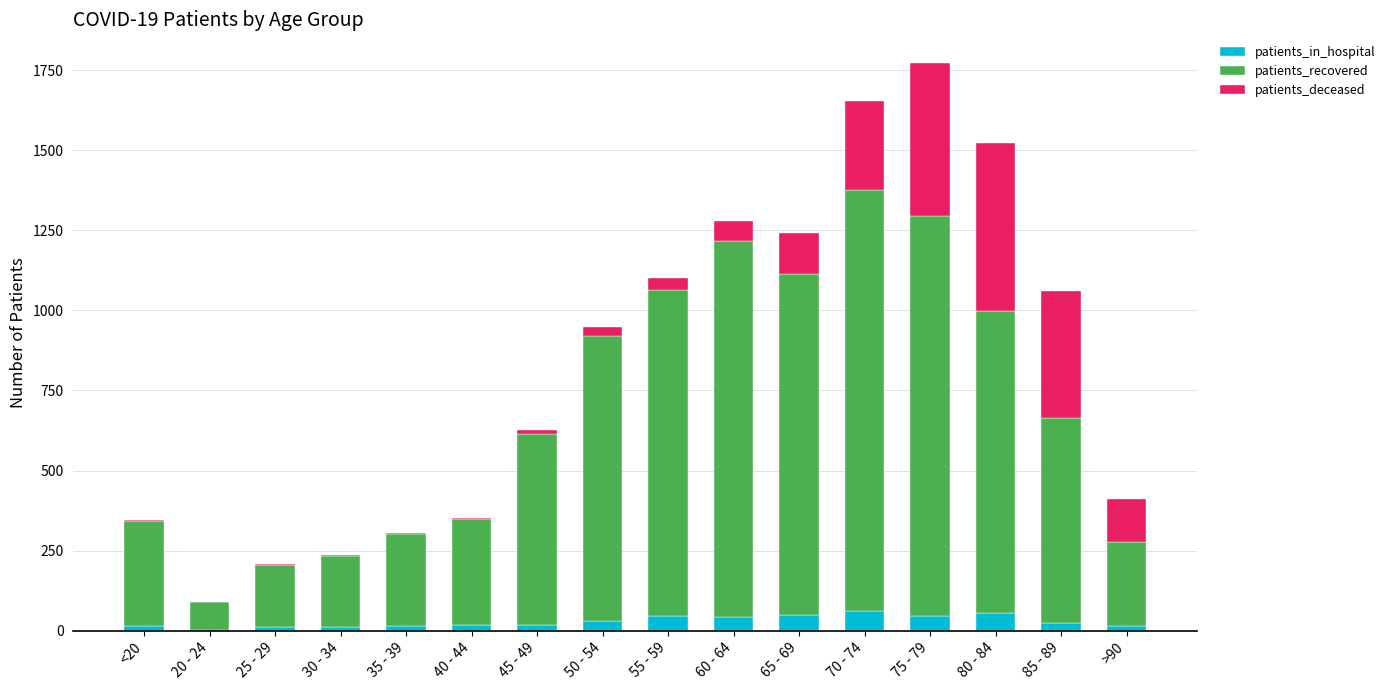

At which category is the sum across all series the highest?

75 - 79